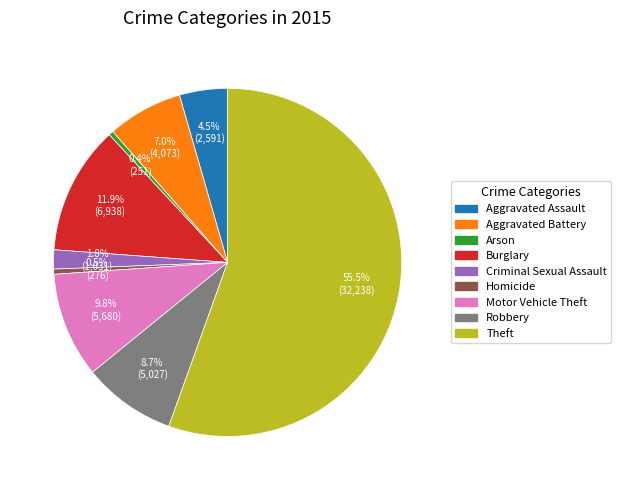

True or false: Aggravated Assault accounts for 18% of the total.

False